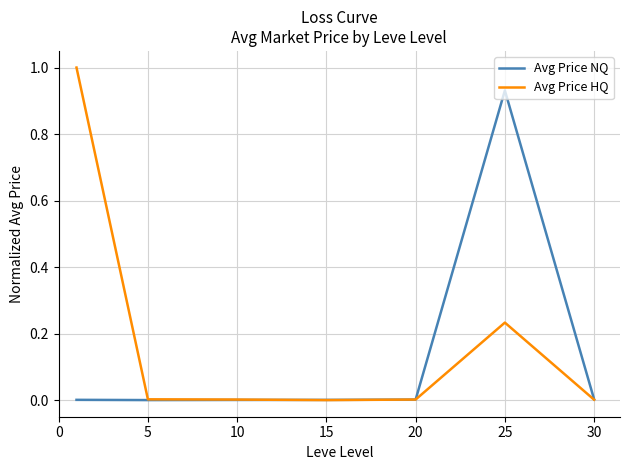

At how many categories does at least one series exceed 0?

7